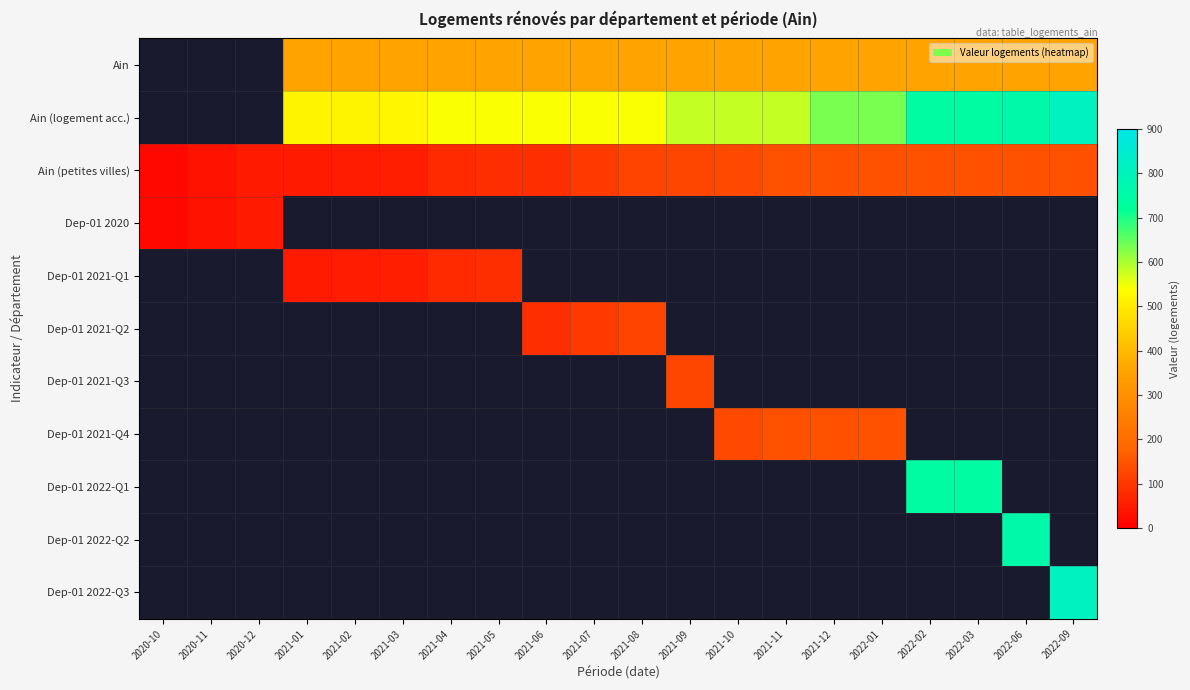

What is the maximum value shown in the chart?

812.0